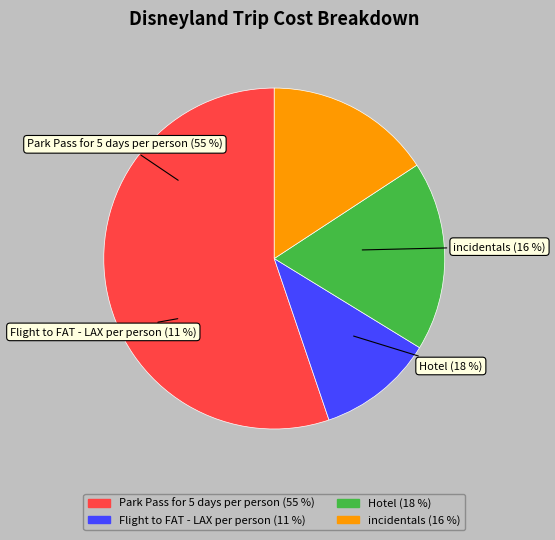

Is it true that Flight to FAT - LAX per person is 11% of the pie?

True